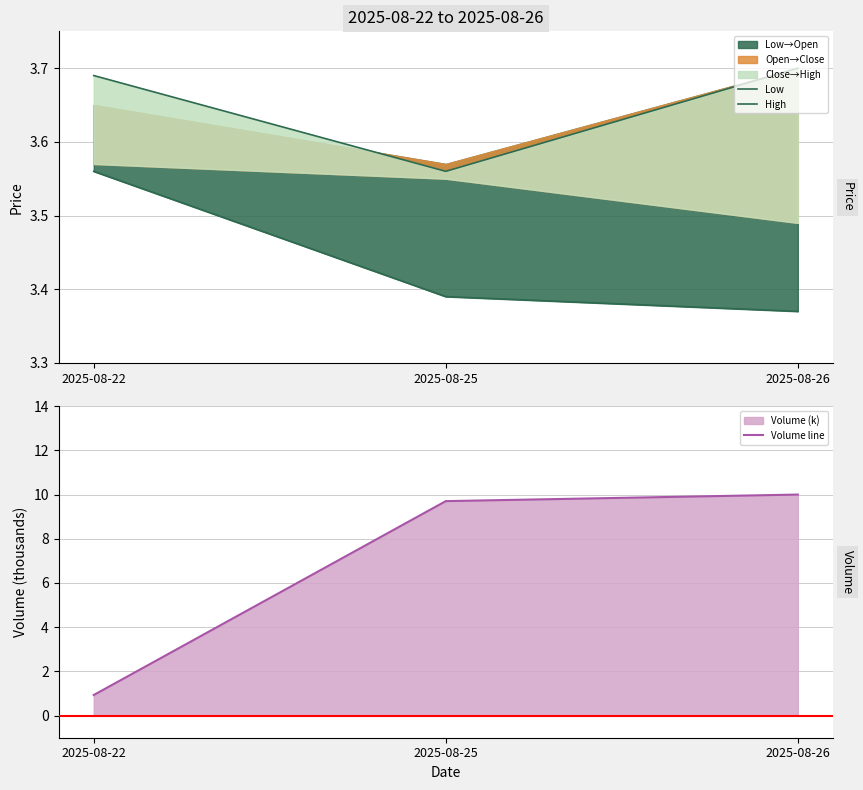

True or false: Low has a value of 3.4 at 2025-08-26.

True